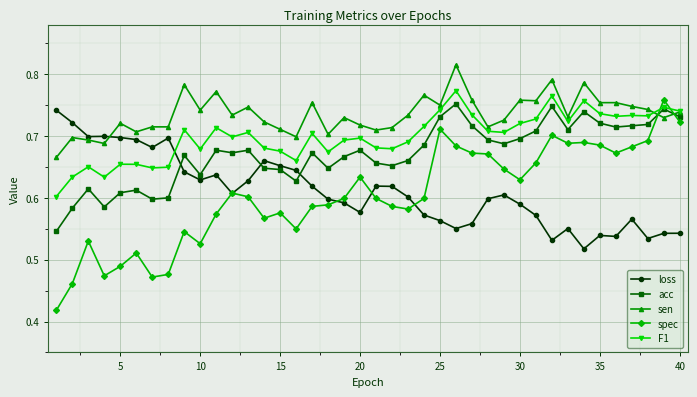

True or false: loss has more than 0 points higher than both neighbors.

True